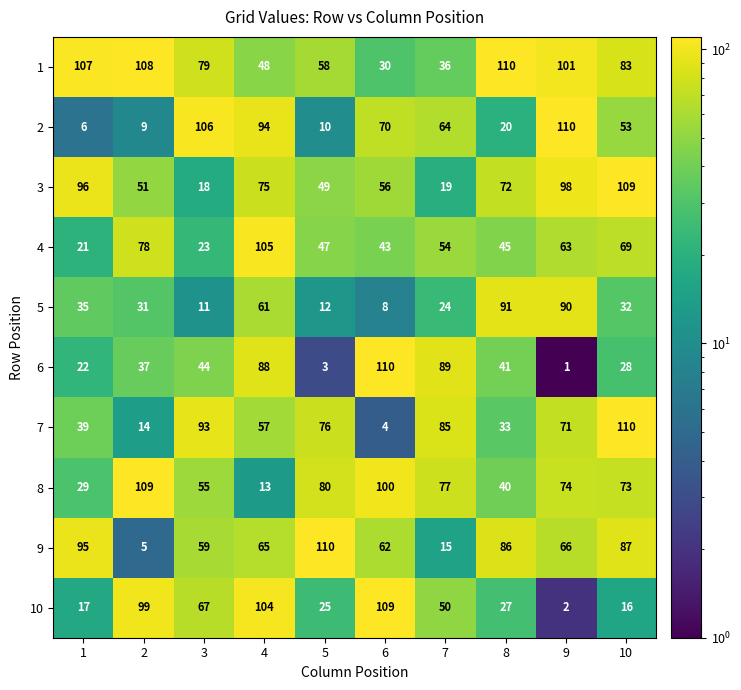

Count the number of data series in this chart.

10